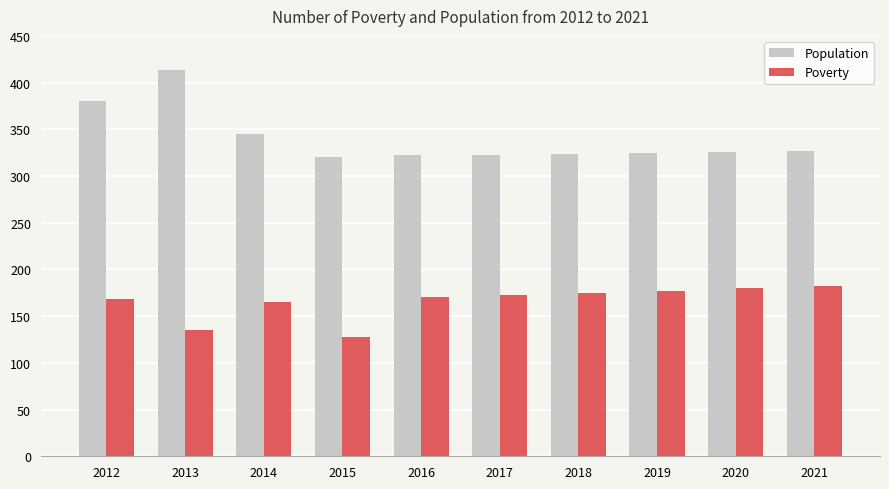

At which label is Population closest to 367?

2012